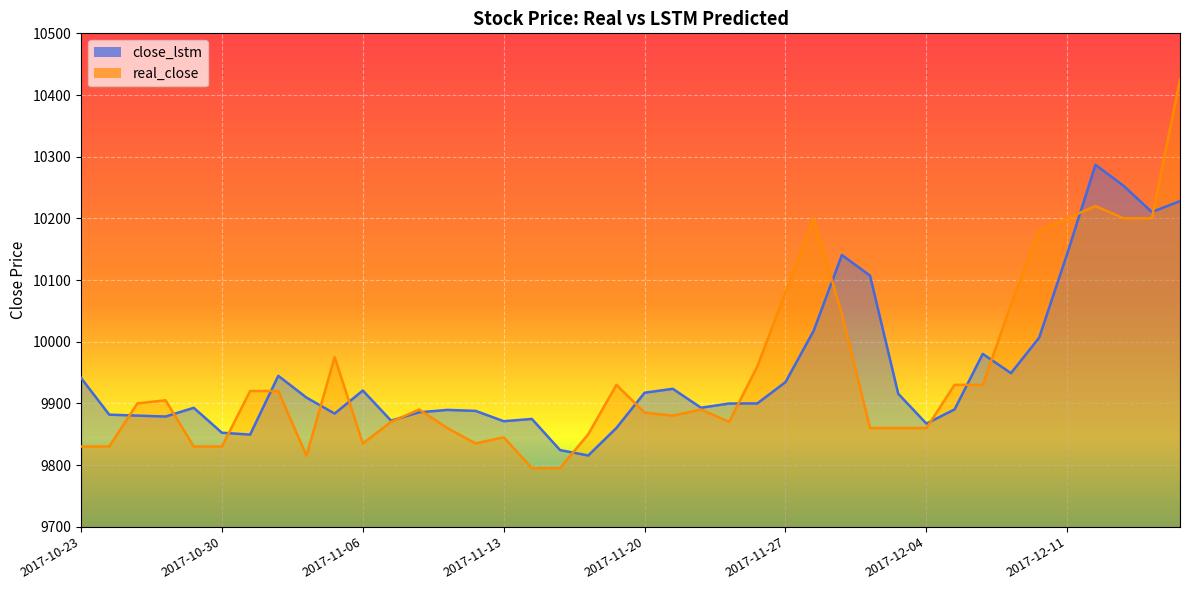

Count the number of data series in this chart.

2